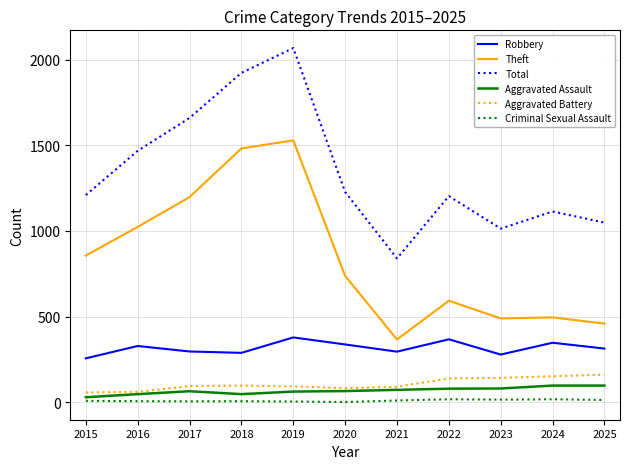

Which series has the widest spread of values?

Total